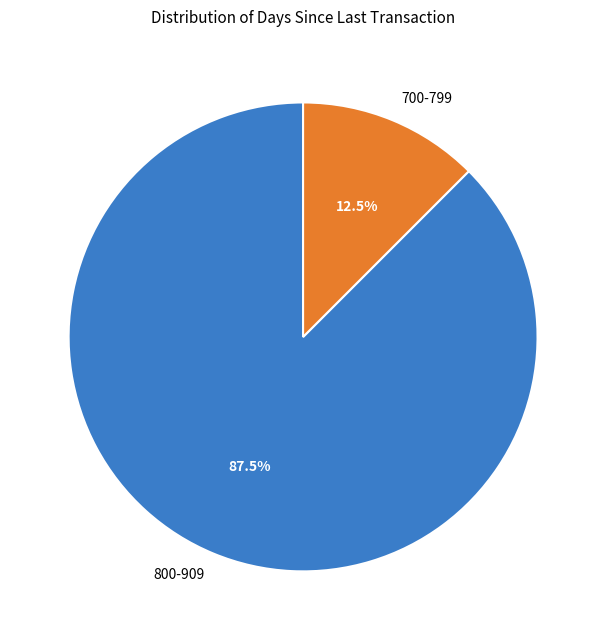

Rank the categories by value from lowest to highest.

700-799, 800-909